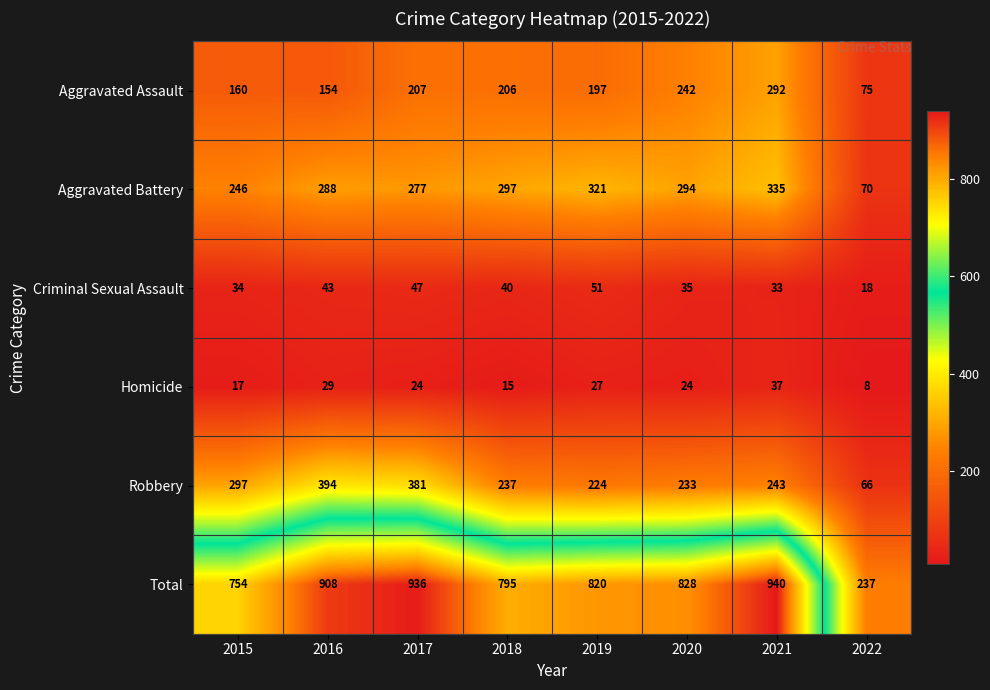

What is the difference between the maximum and minimum values in the Total series?

703